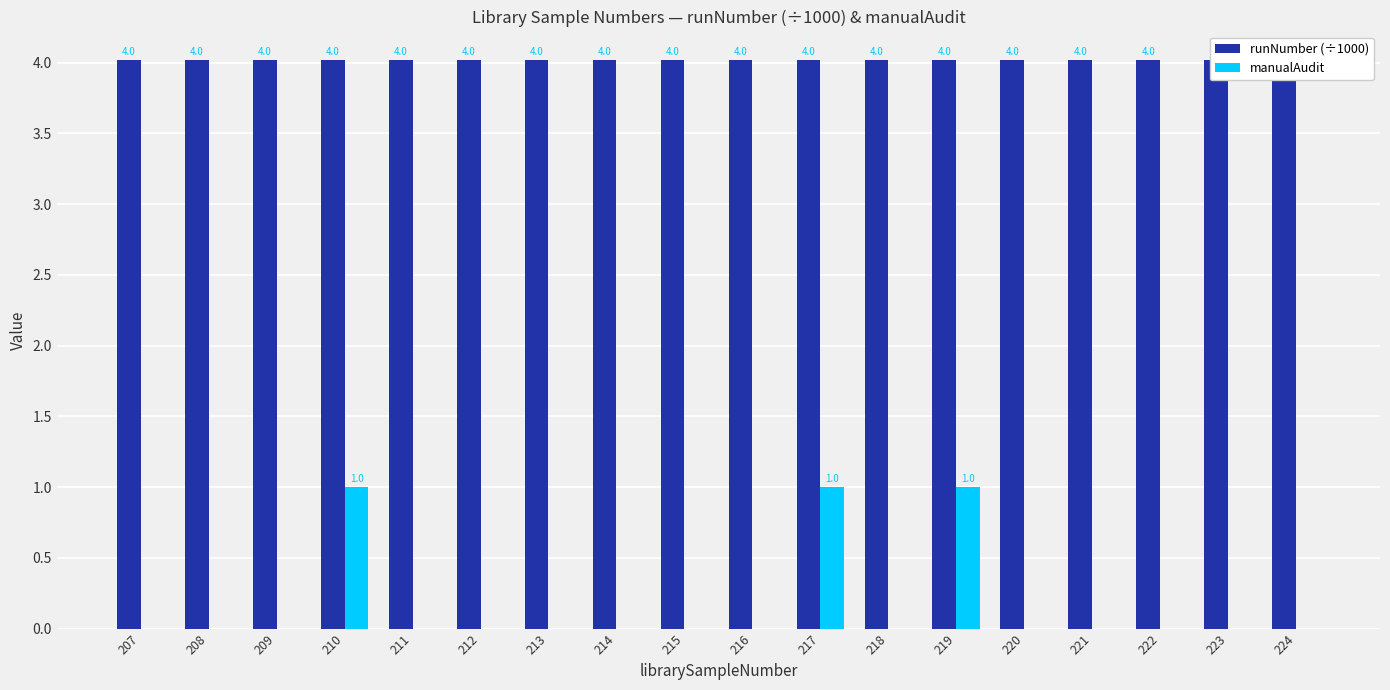

Is it true that runNumber (÷1000) equals 4.0 at 212?

True